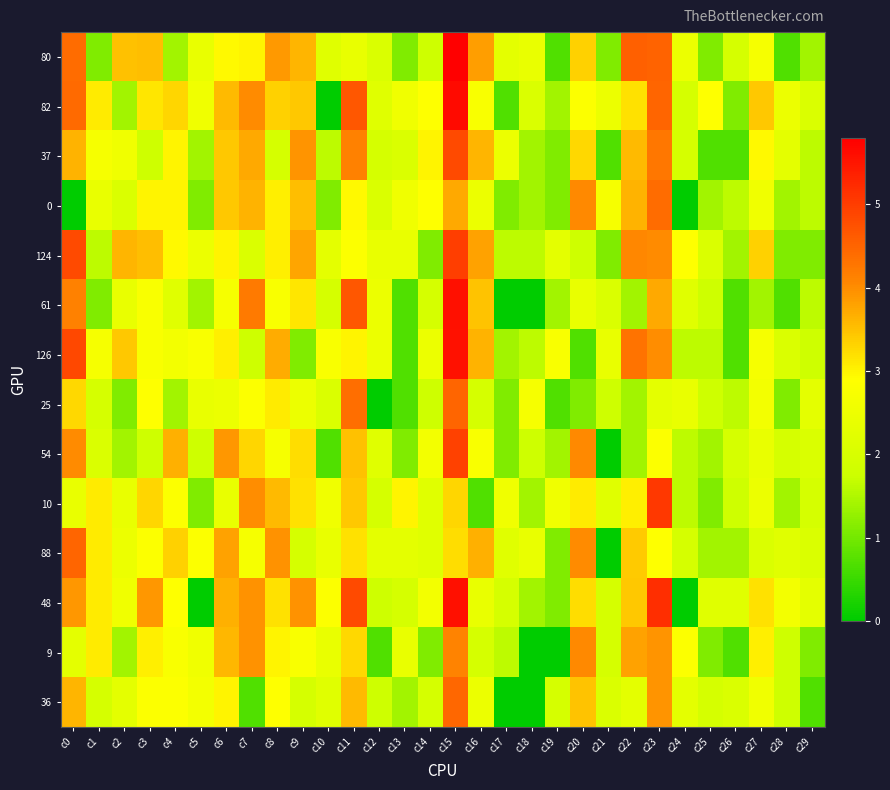

Between c10 and c28, which is larger?

c10